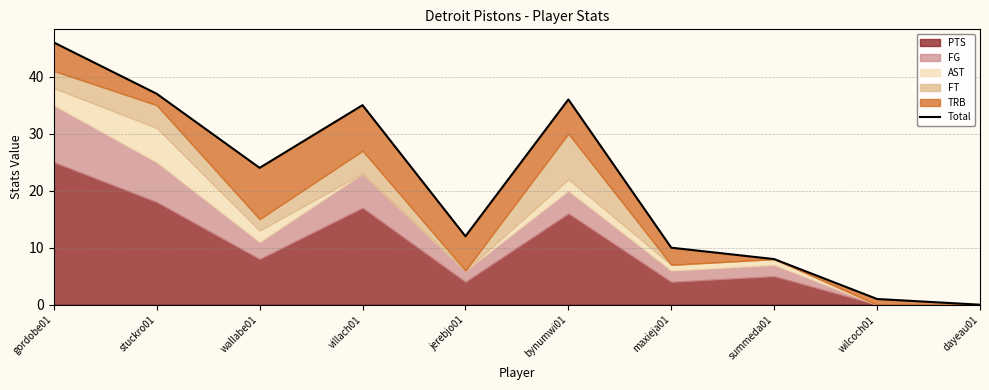

True or false: there are more than 0 points higher than both neighbors.

True